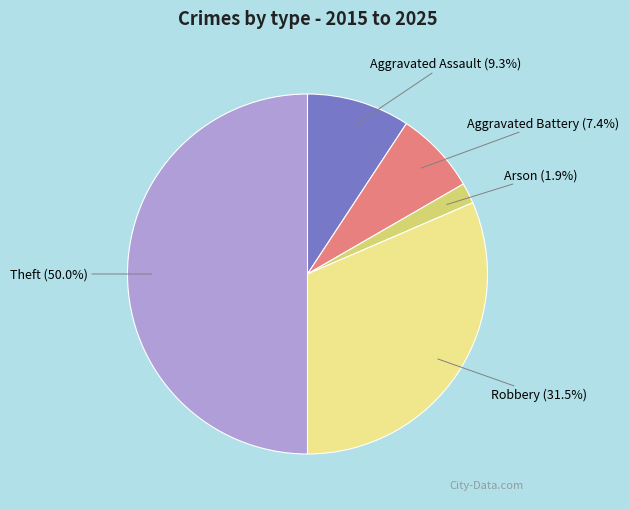

Is the sum of Aggravated Assault and Theft greater than half?

Yes